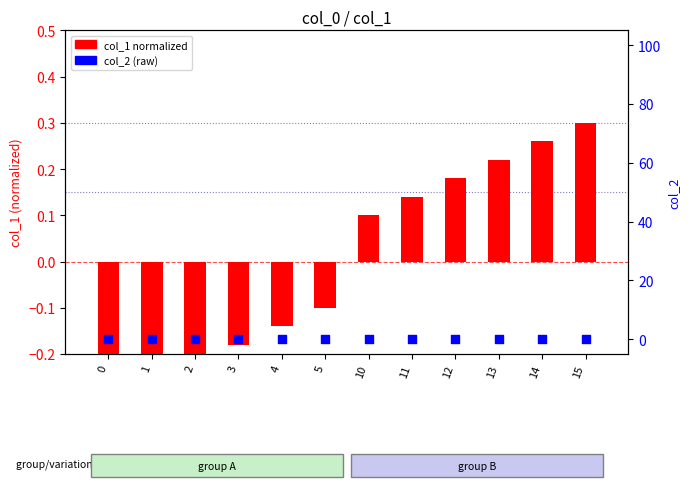

Which series reaches the minimum Y coordinate?

col_1 (normalized)